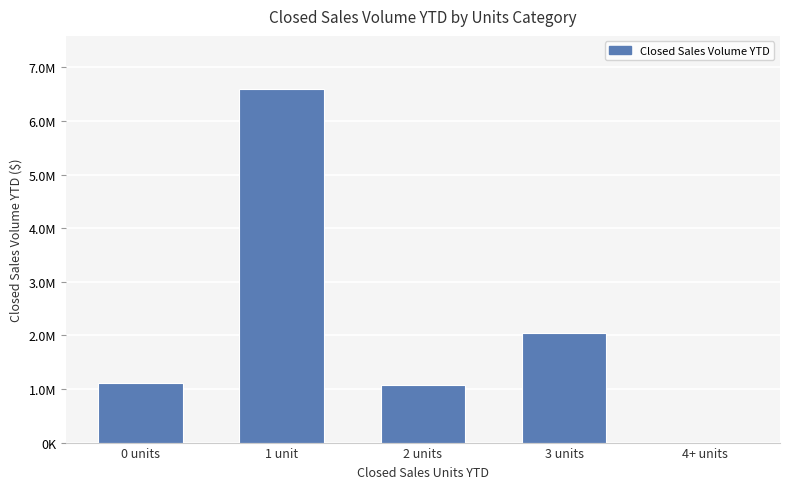

The chart shows a value of 765317.8 at 3 units. True or false?

False